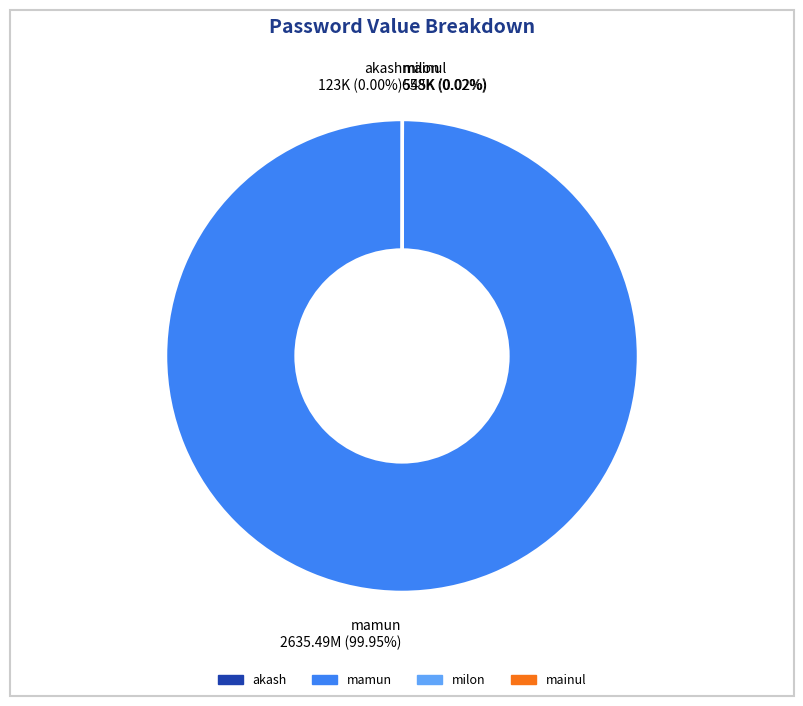

Does mamun 2635.49M (99.95%) represent more than half of the total?

Yes